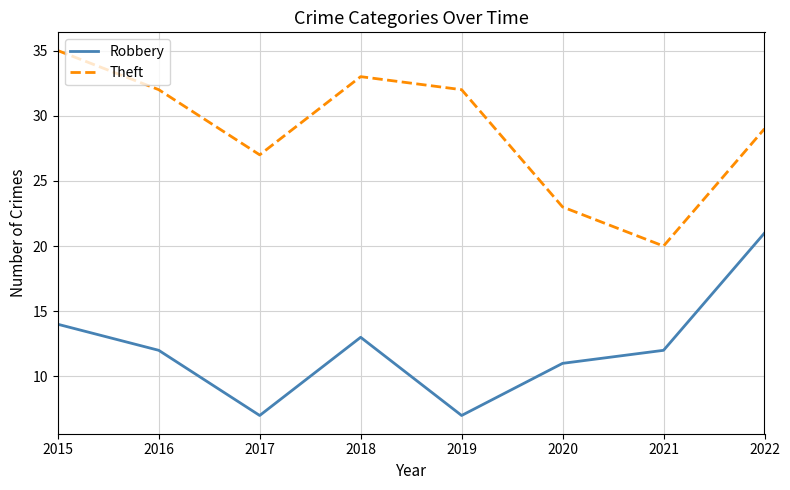

True or false: Robbery and Theft cross at least once.

False